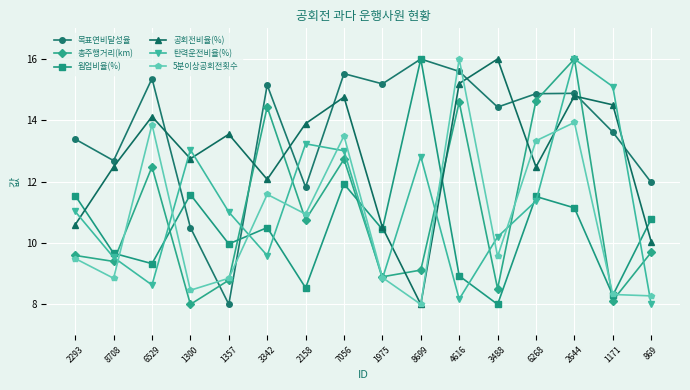

In 웜업비율(%), how many points are higher than both neighbors (excluding endpoints)?

5